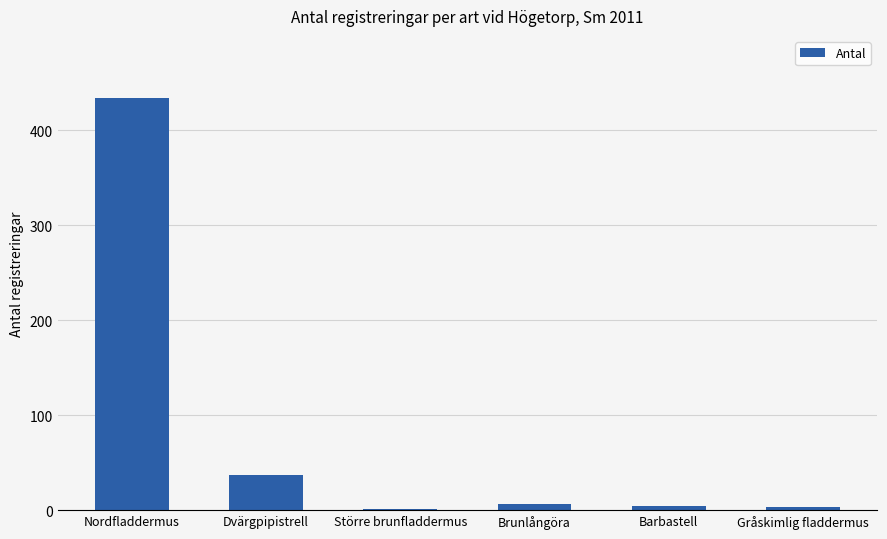

Which label corresponds to the largest value in the chart?

Nordfladdermus